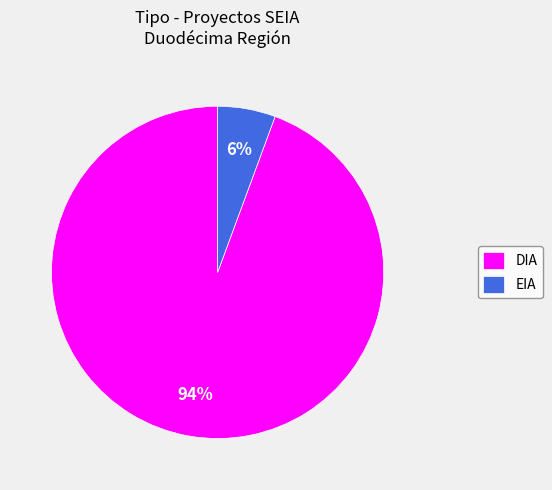

What percentage is the DIA slice, to the nearest percent?

94%